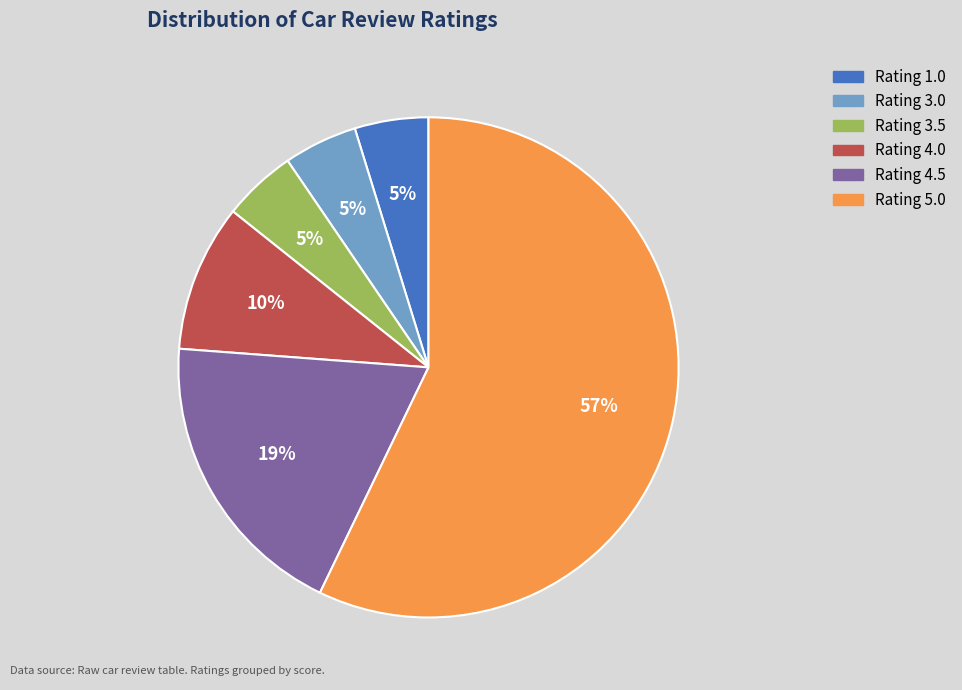

To the nearest percent, what is the average slice percentage?

17%